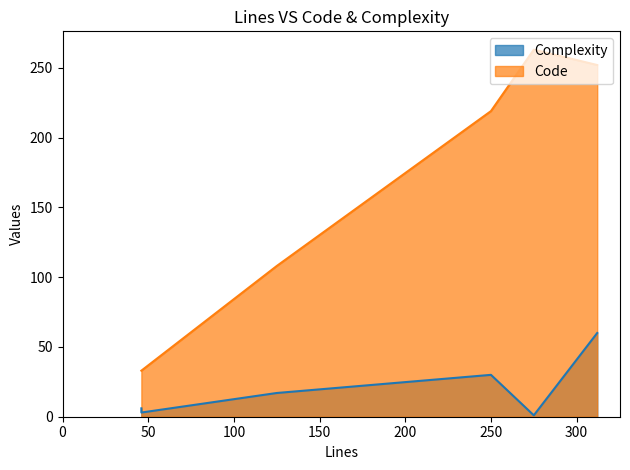

How many lines are shown in the chart?

2